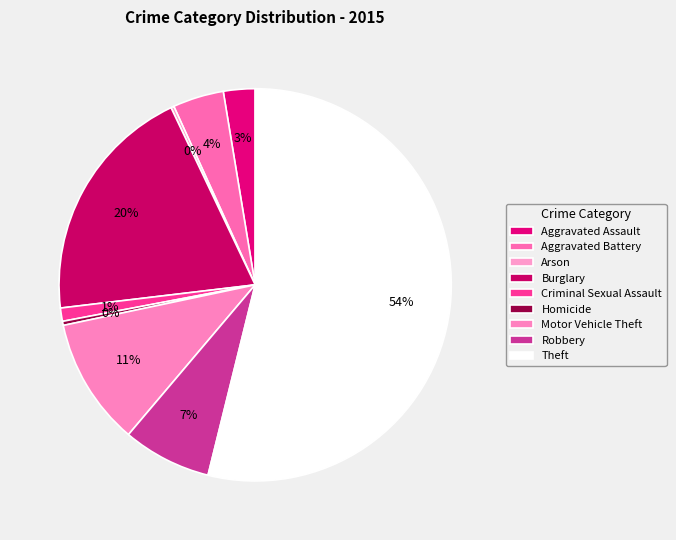

Which slice is the largest?

Theft